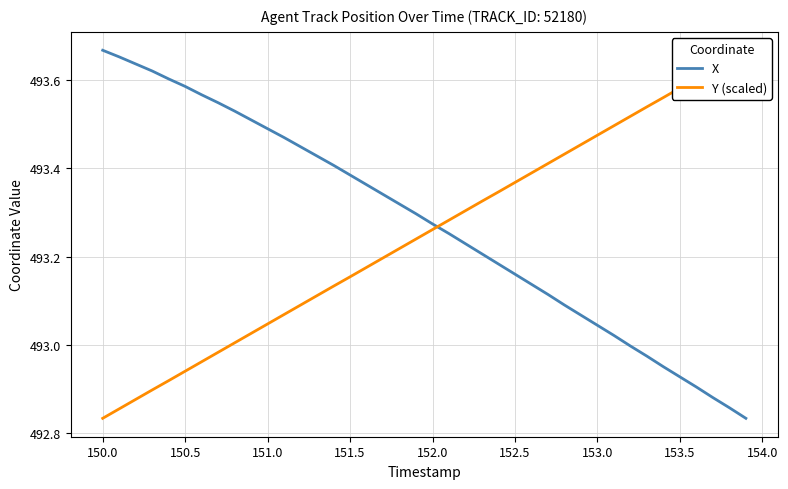

How many series are shown in this chart?

2